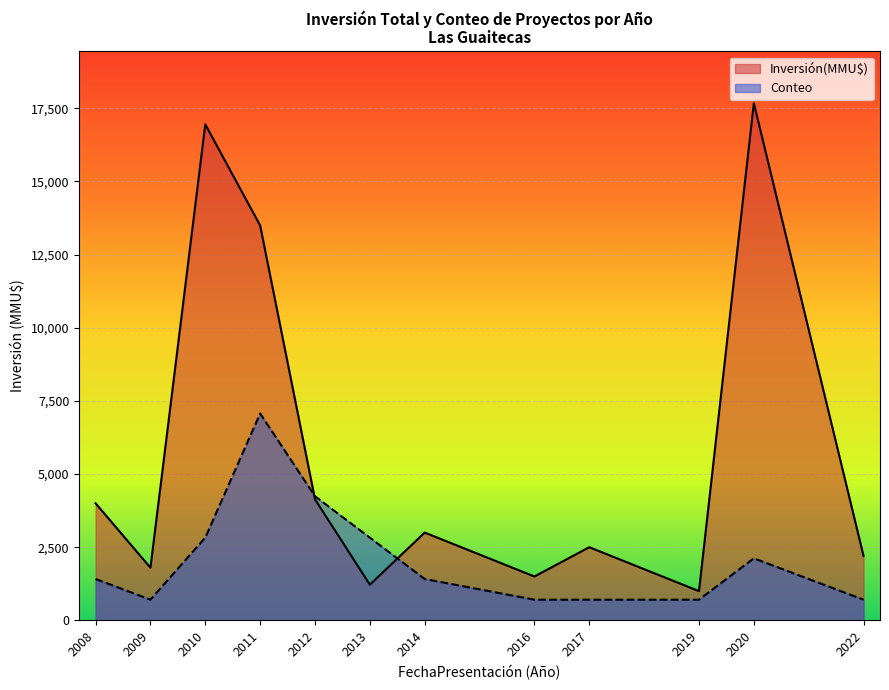

True or false: Conteo and Inversión(MMU$) intersect in this chart.

True